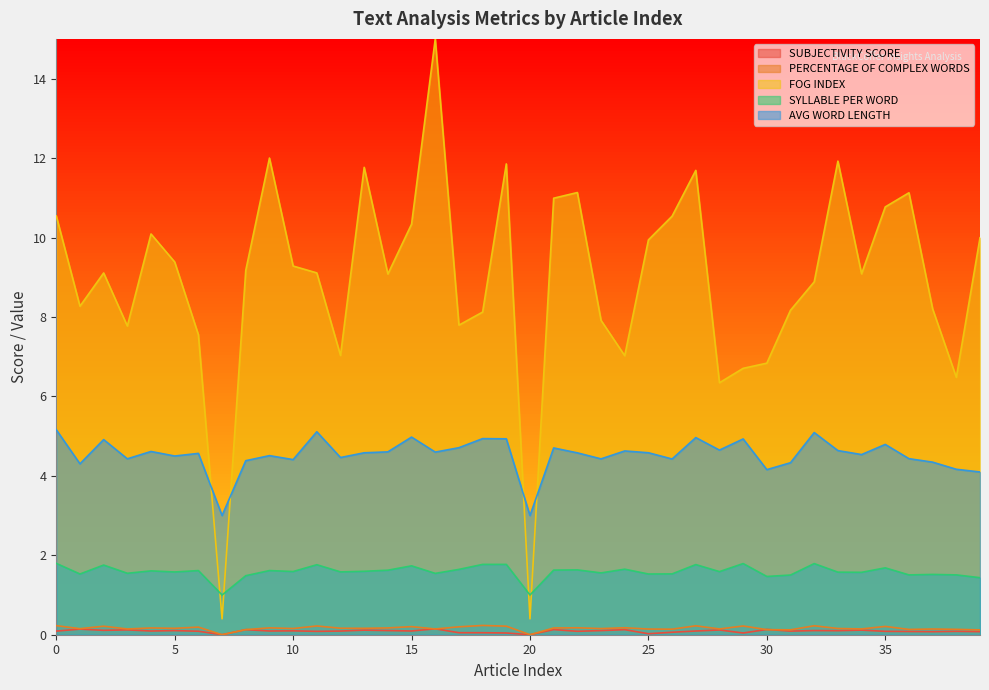

True or false: PERCENTAGE OF COMPLEX WORDS and AVG WORD LENGTH intersect in this chart.

False